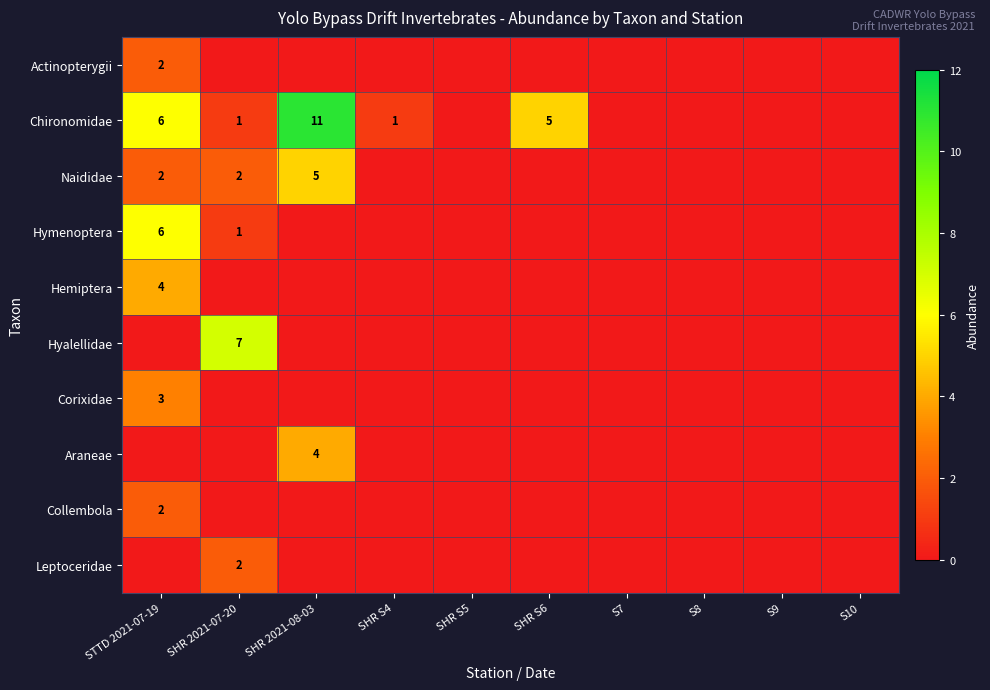

True or false: Hemiptera has a value of 4 at STTD 2021-07-19.

True